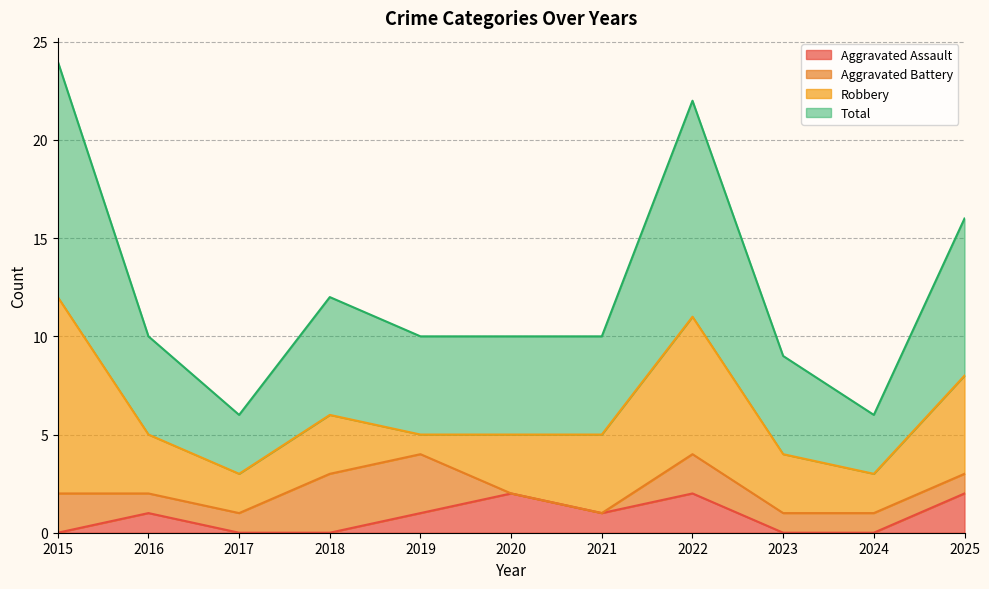

Which series has the largest total across all categories?

Total